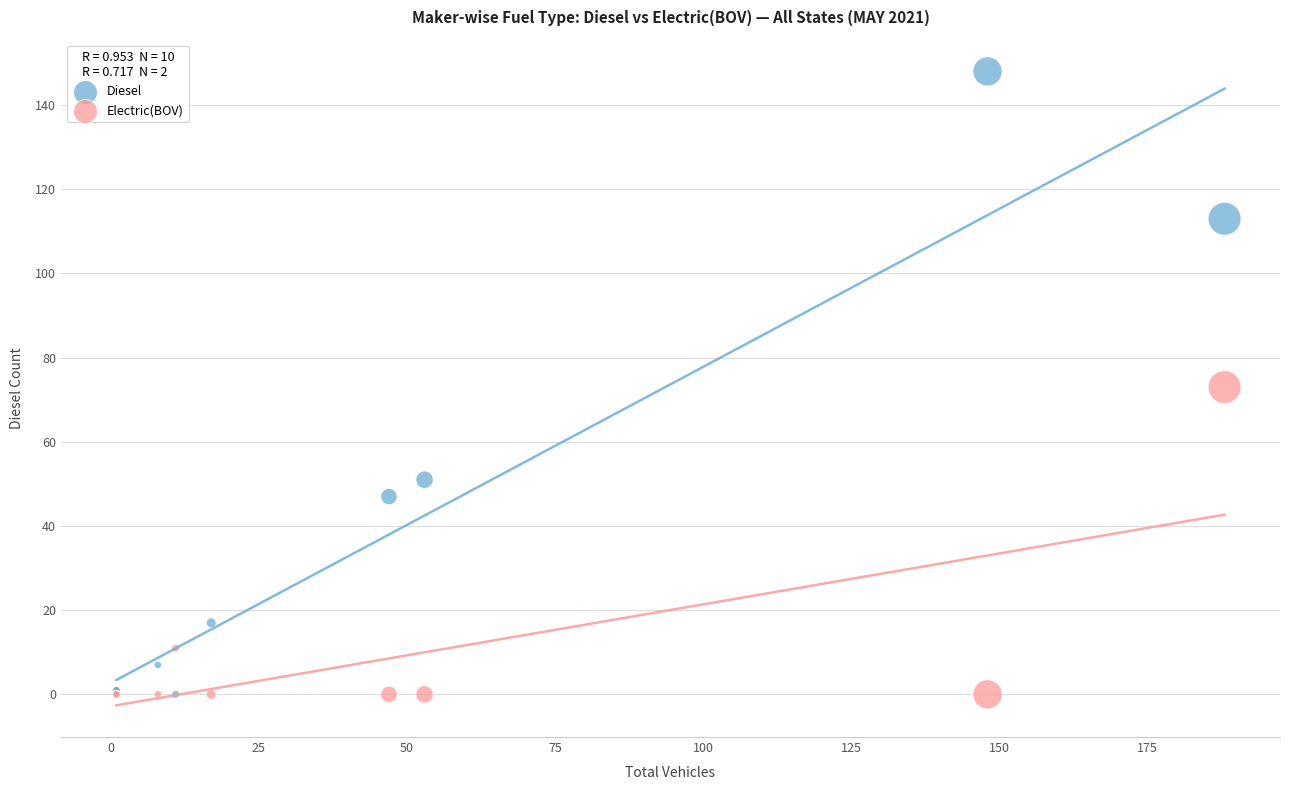

Which series has the largest Y range (max minus min)?

Diesel